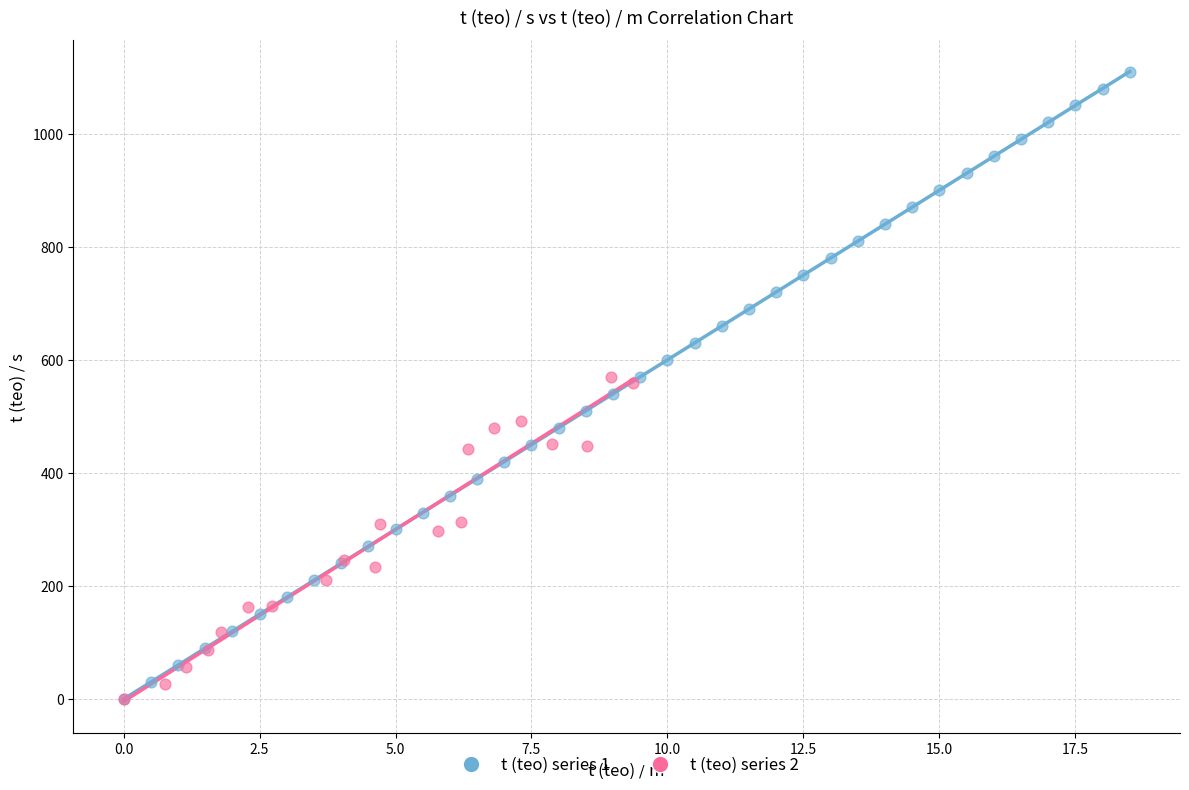

Which series reaches the maximum Y coordinate?

t (teo) series 1